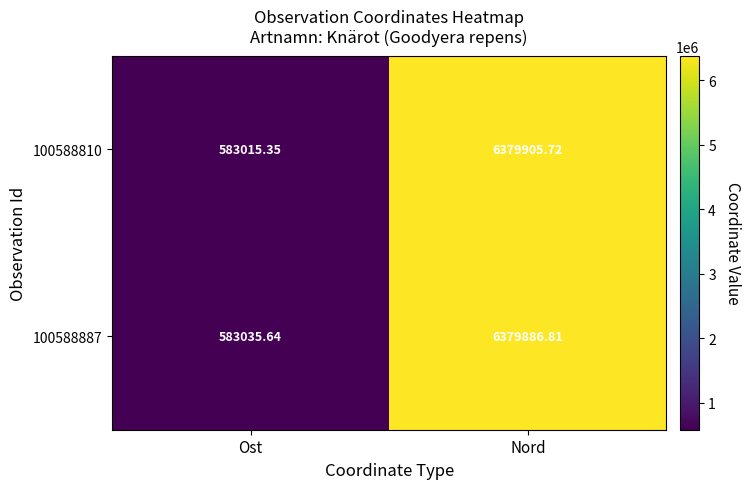

Which series has the widest spread of values?

100588810